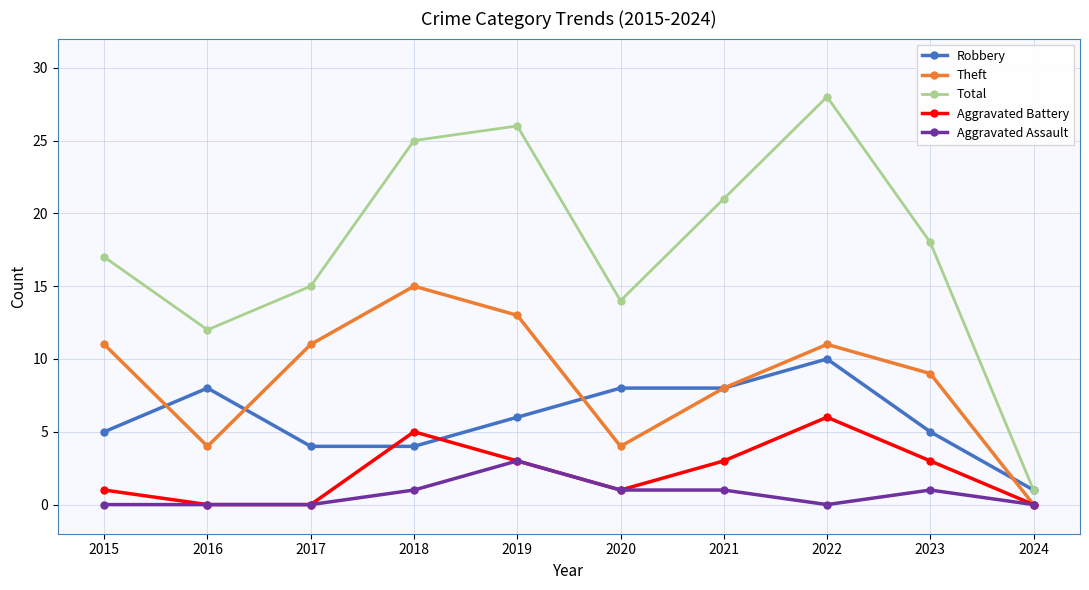

True or false: Total and Theft intersect in this chart.

False